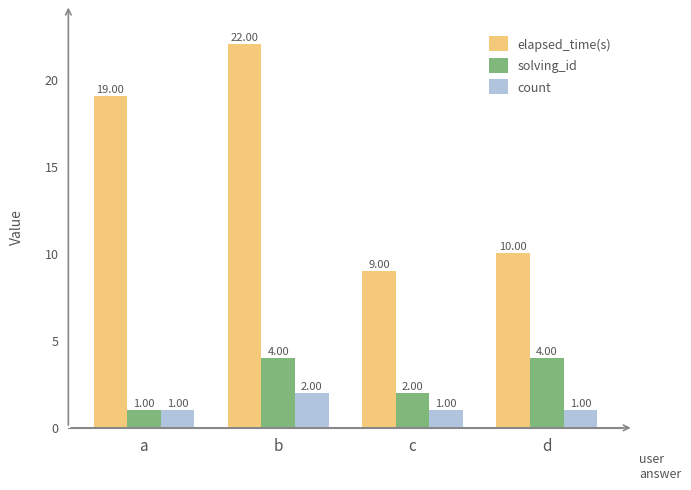

What is the spread (max minus min) of values at b?

20